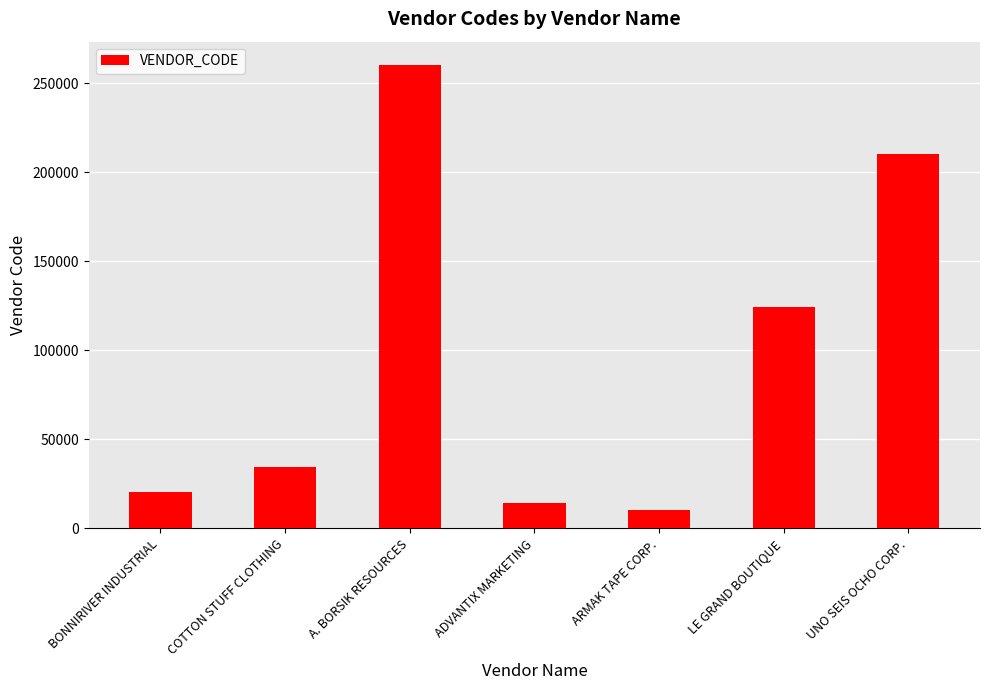

Approximately how many times larger is the value at BONNIRIVER INDUSTRIAL compared to COTTON STUFF CLOTHING?

0.6